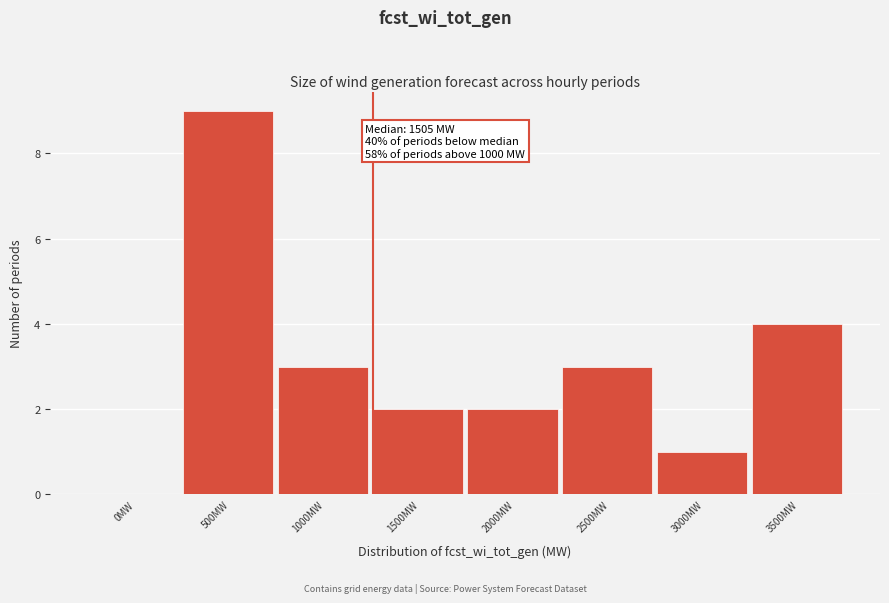

Reading left to right, list all the values displayed in this chart.

0MW=0	500MW=9	1000MW=3	1500MW=2	2000MW=2	2500MW=3	3000MW=1	3500MW=4